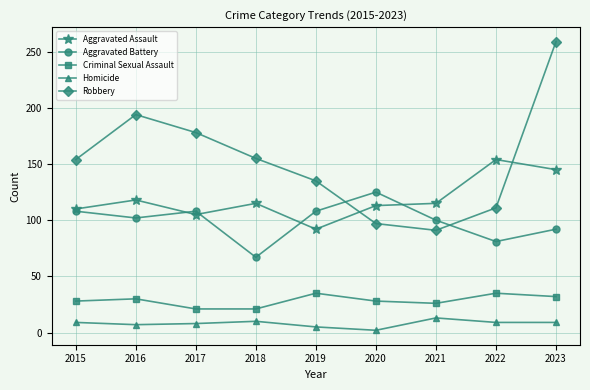

Rank the series by their maximum value, from highest to lowest.

Robbery, Aggravated Assault, Aggravated Battery, Criminal Sexual Assault, Homicide